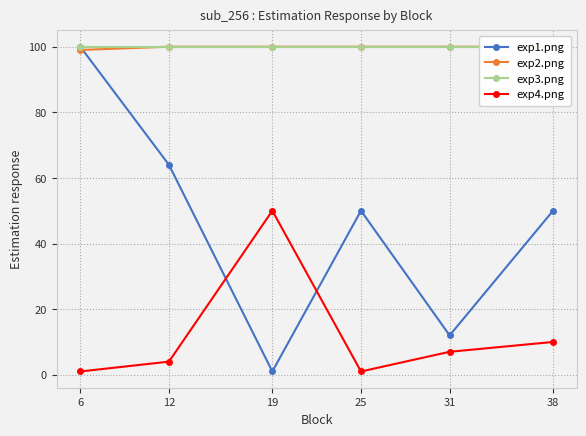

Count the exp1.png values in the range 12 to 64.

4